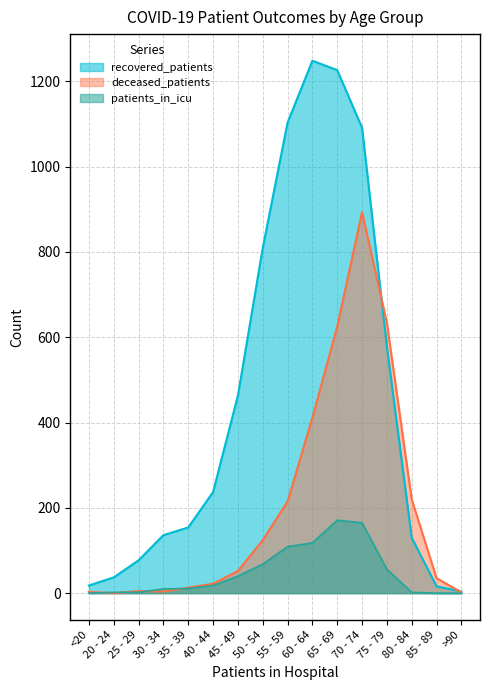

How many lines are shown in the chart?

3